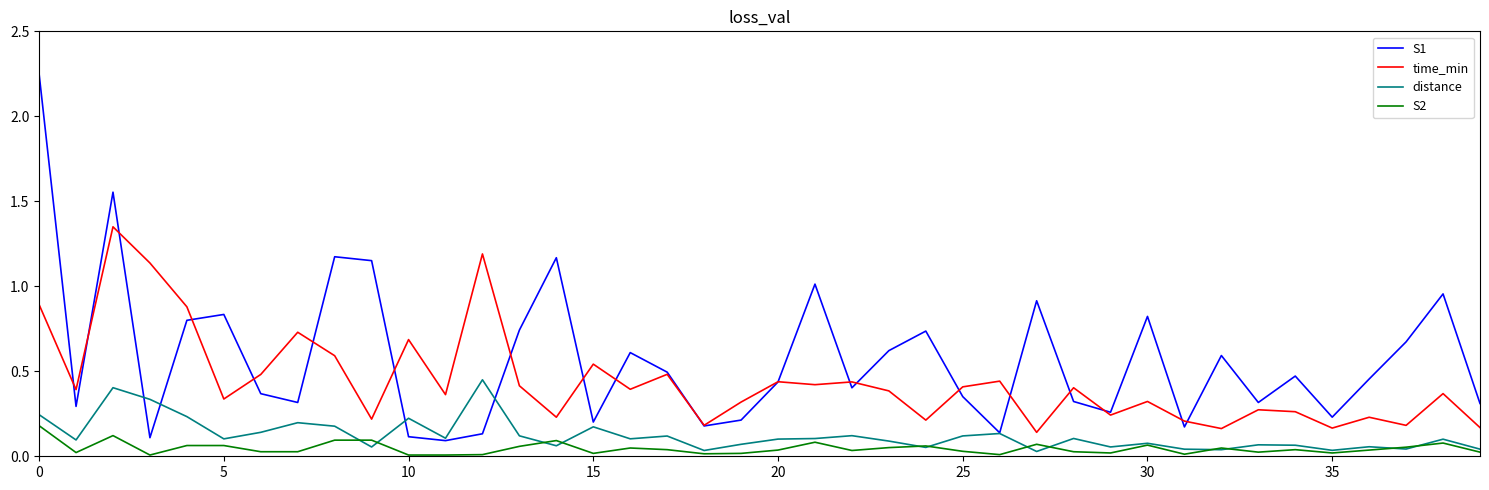

Rank the series by their maximum value, from lowest to highest.

S2, distance, time_min, S1